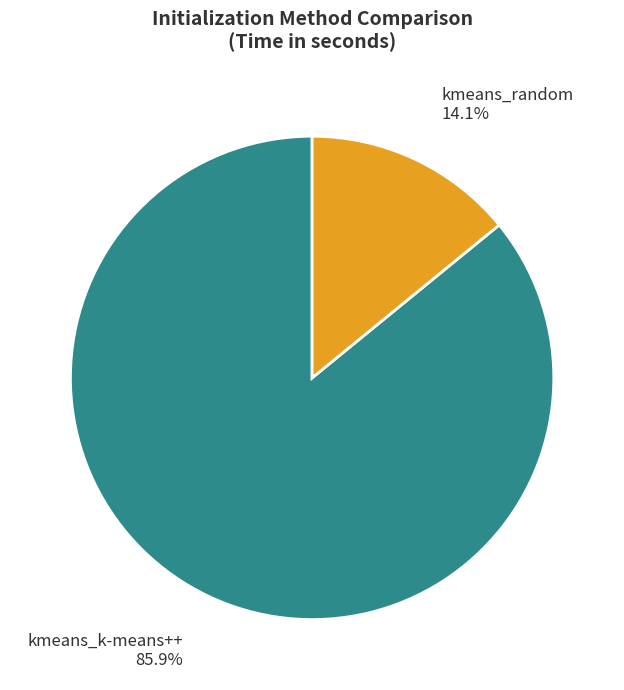

Which category has the biggest portion of the pie?

kmeans_k-means++